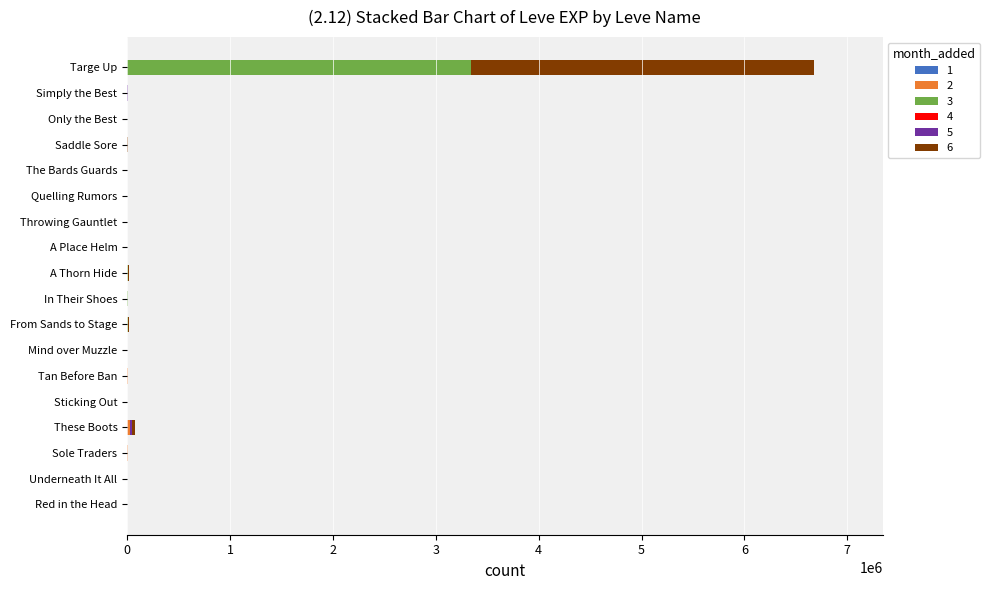

At which category is the sum across all series the highest?

Targe Up